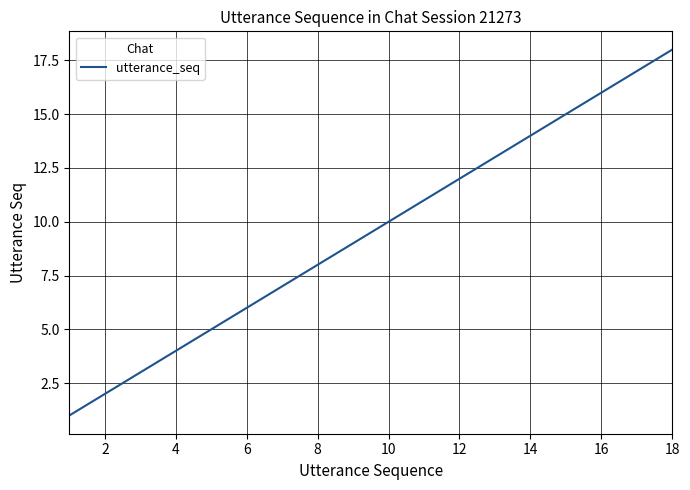

What is the greatest value displayed?

18